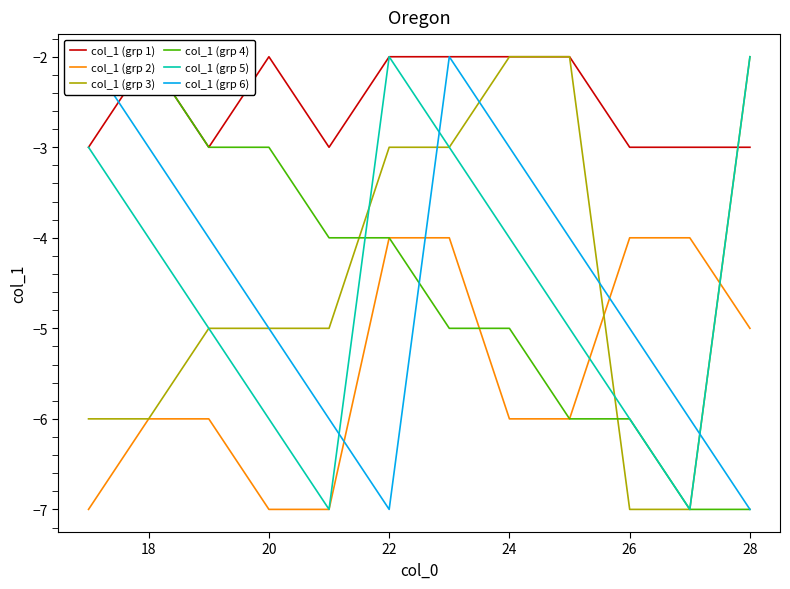

At how many categories does at least one series exceed -3?

8